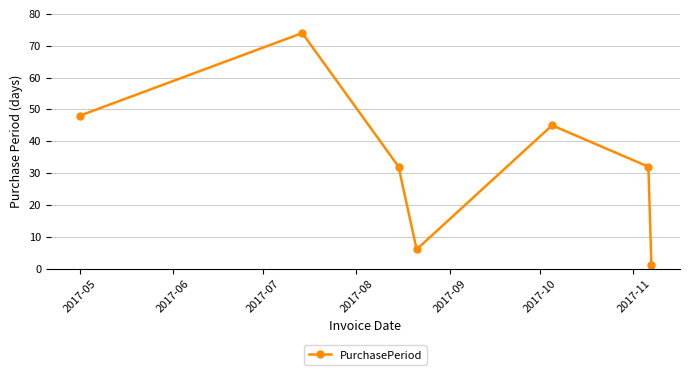

Reading right to left, transcribe all the data shown in this chart.

1	32	45	6	32	74	48